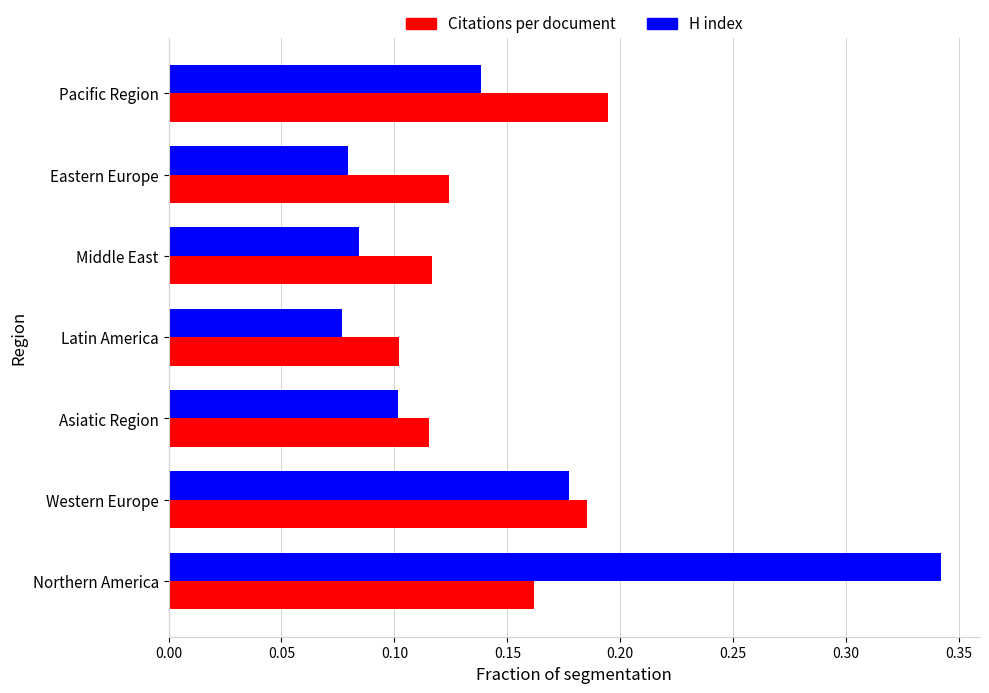

At how many categories does at least one series exceed 0?

7